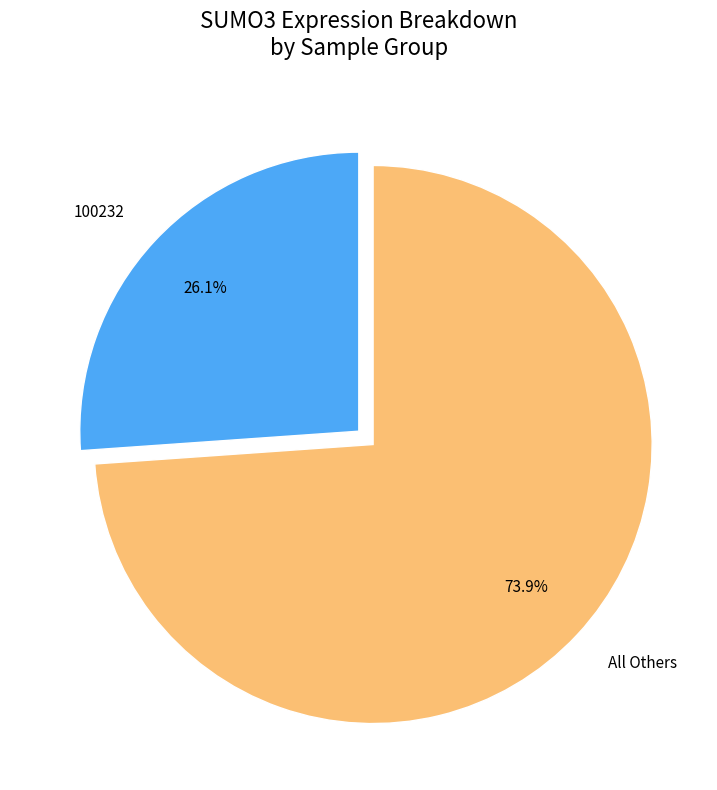

Rank the categories by value from lowest to highest.

100232, All Others